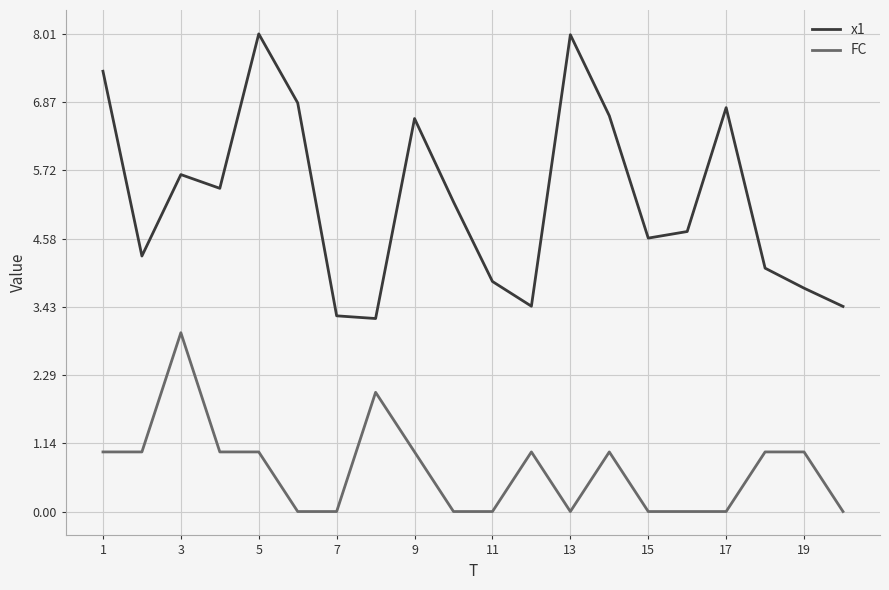

Which series has the largest range (max minus min)?

x1